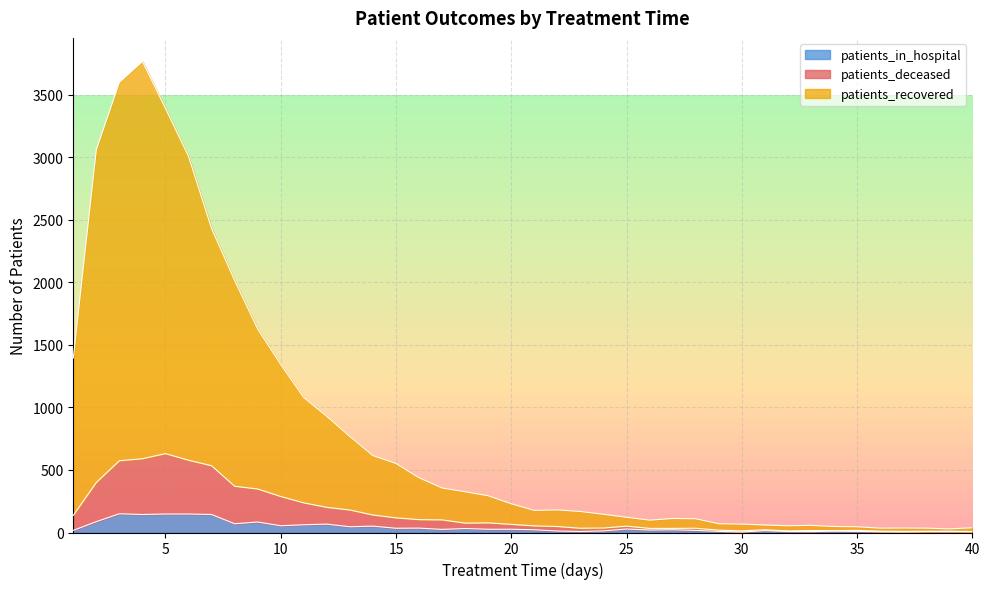

Reading right to left, extract all data points from this chart.

patients_recovered: 38	29	35	36	35	46	48	57	54	60	67	70	110	112	99	122	146	168	181	177	230	294	326	356	438	552	615	768	929	1079	1344	1628	2016	2431	3009	3392	3768	3601	3062	1395
patients_deceased: 8	10	10	9	11	17	15	16	13	22	13	19	34	33	33	51	36	34	48	53	65	77	75	101	103	117	140	180	201	237	288	348	370	534	578	631	590	574	400	137
patients_in_hospital: 6	7	7	5	6	9	11	7	8	15	4	9	17	22	20	28	13	8	12	22	26	26	32	25	35	34	51	46	67	62	54	84	70	144	148	148	144	150	87	17